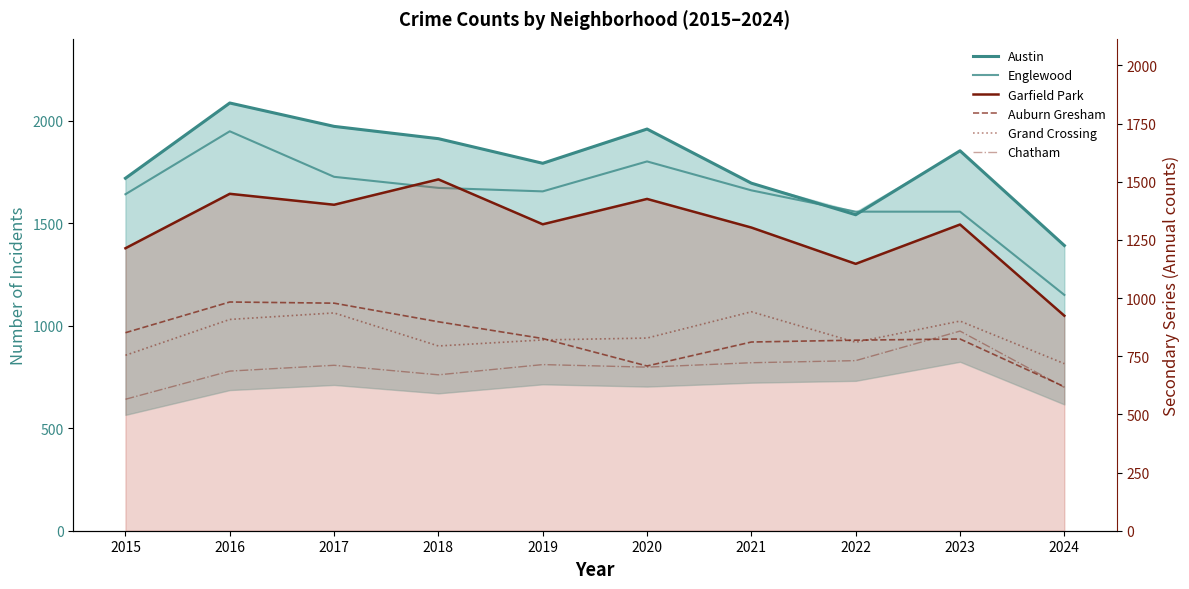

True or false: Grand Crossing has a value of 820 at 2019.

True